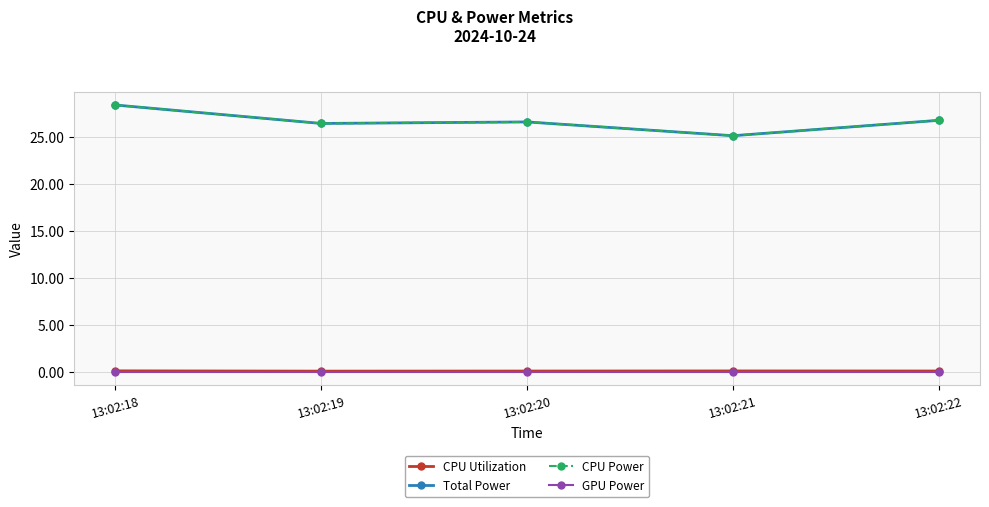

True or false: GPU Power and Total Power intersect in this chart.

False